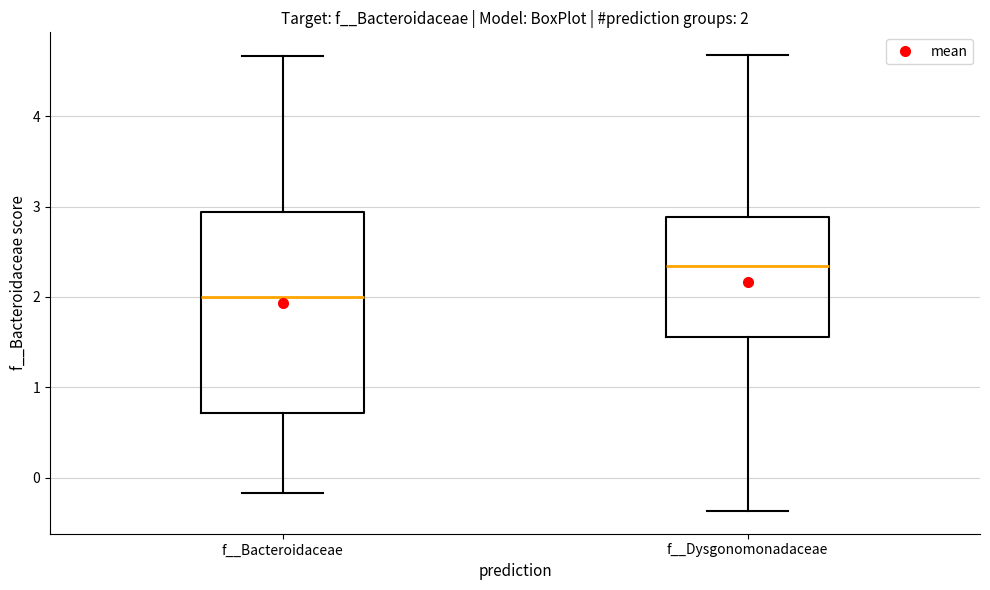

Which box's median line is the lowest?

f__Bacteroidaceae